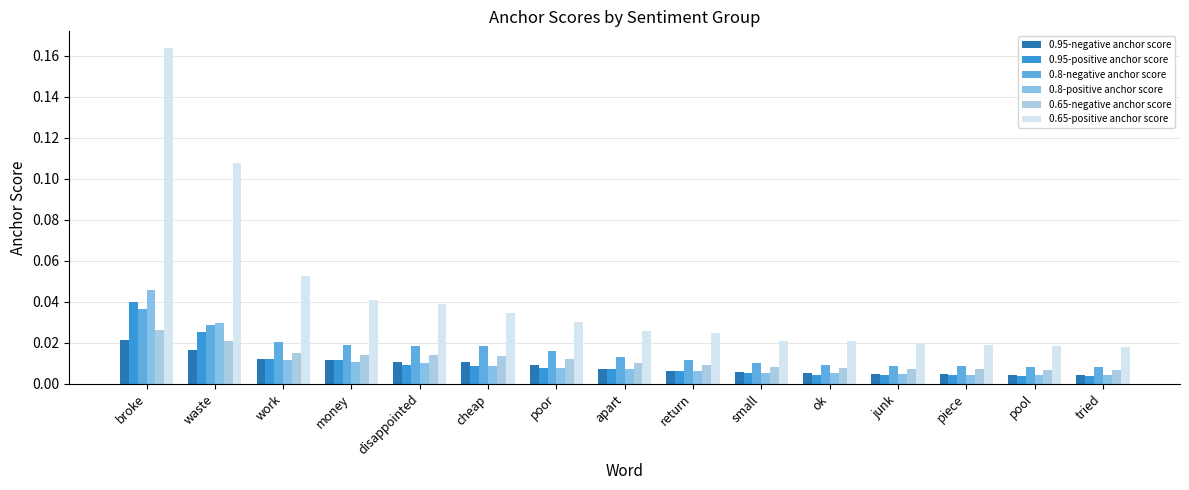

How many bars are there in total?

90